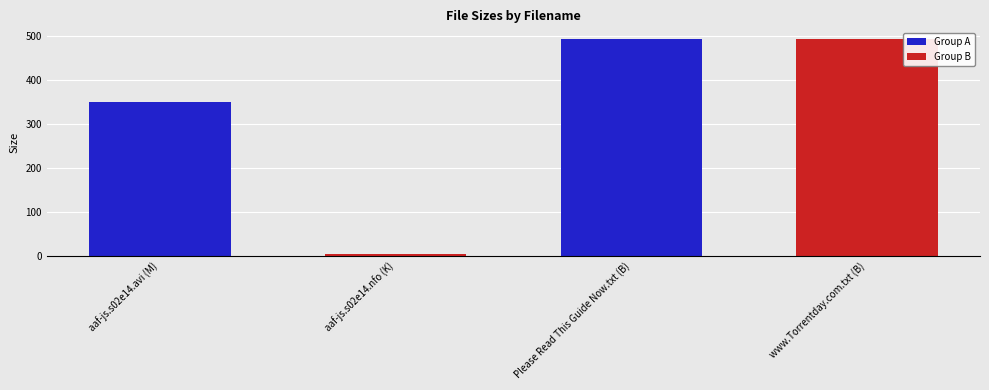

What is the greatest value displayed?

493.0